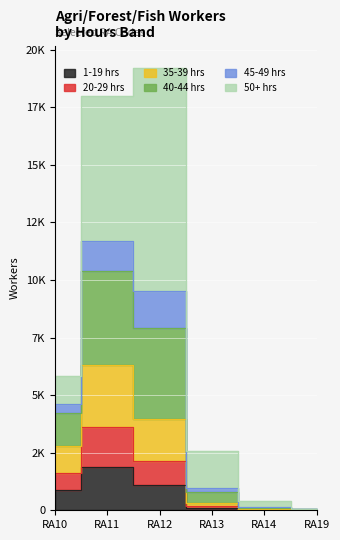

Does the chart display data point markers on the line(s)?

No